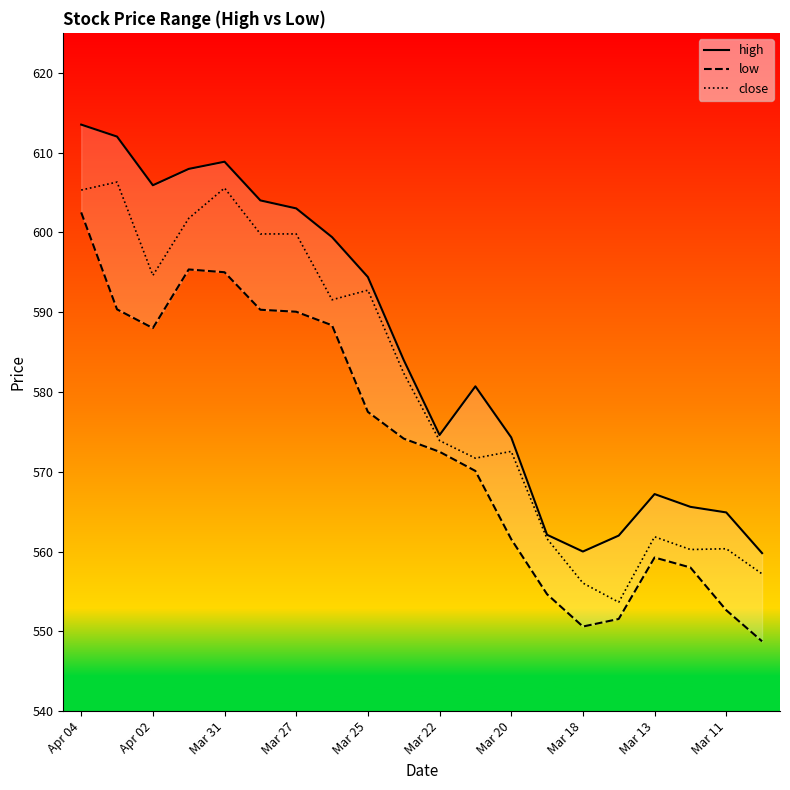

The value of close at Mar 25 is 137.9. True or false?

False